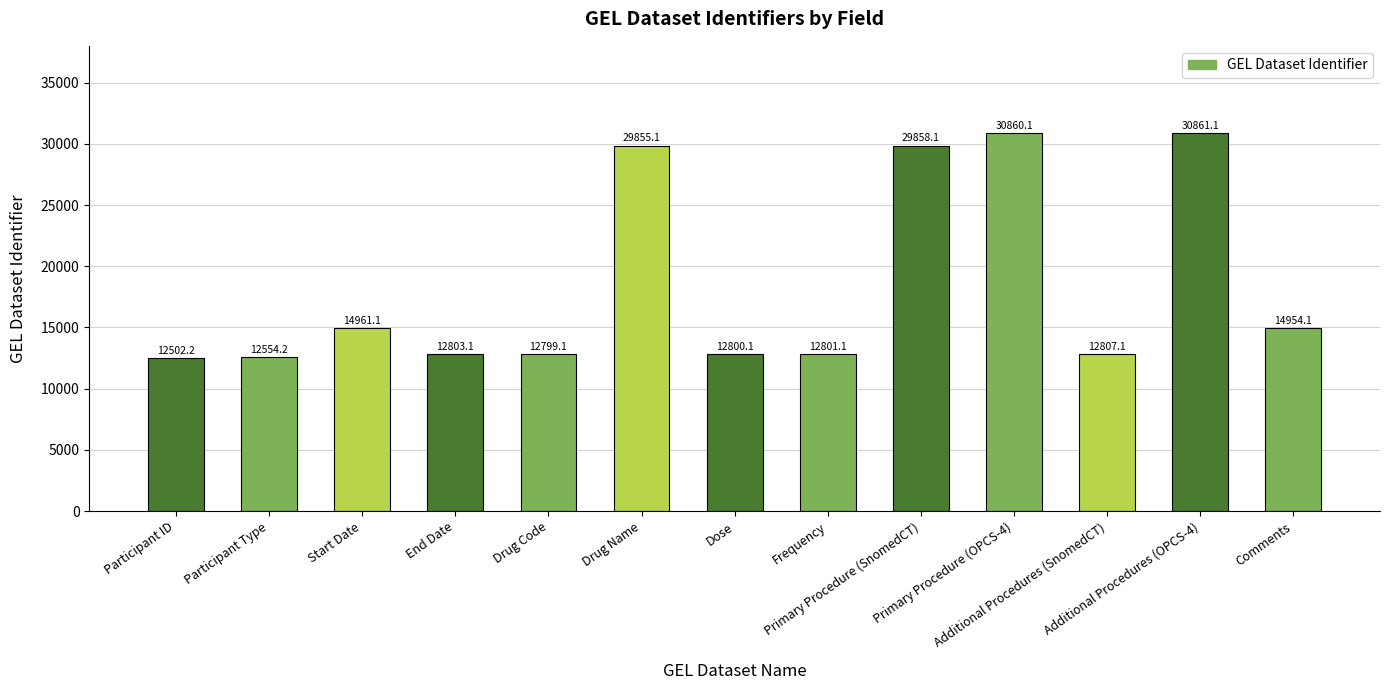

What is the label of the 5th bar from the left?

Drug Code